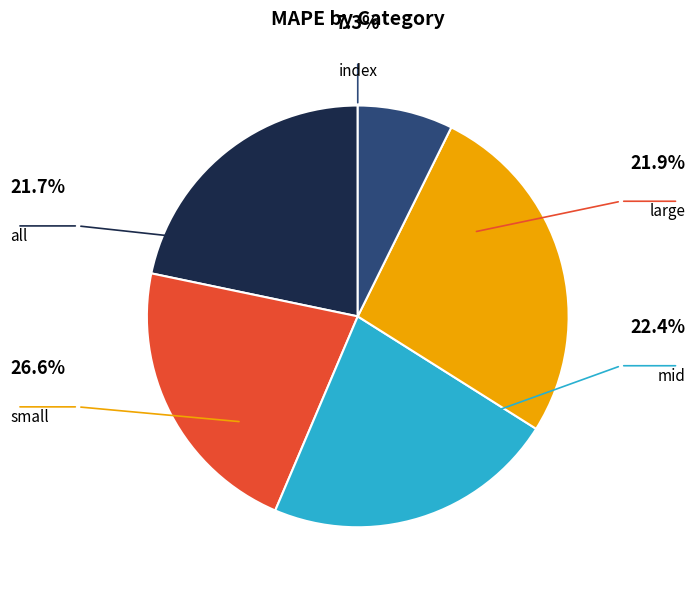

True or false: large accounts for 29% of the total.

False